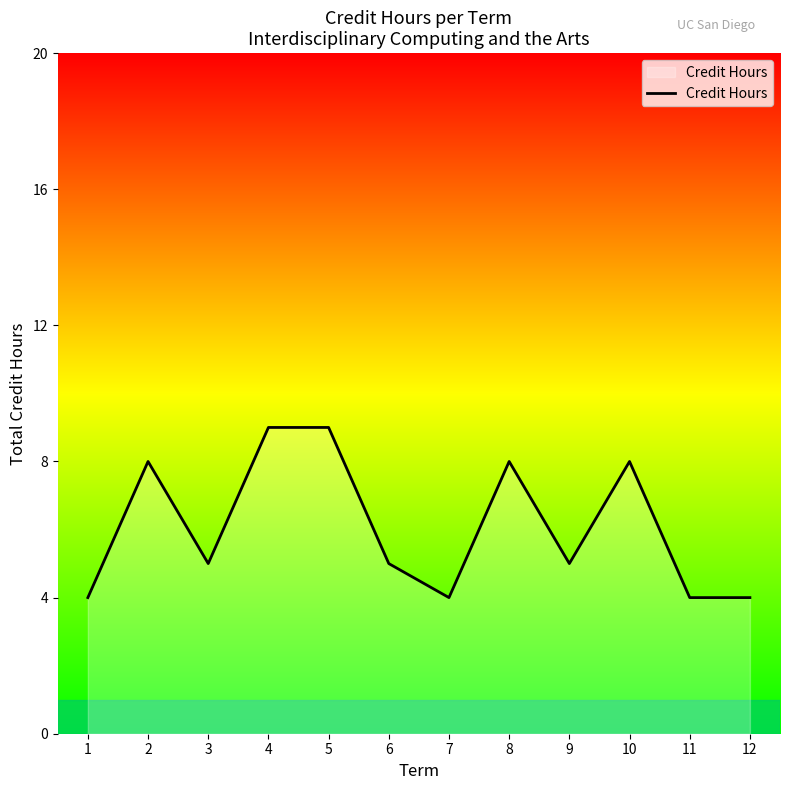

Is it true that the value at 11 is 4?

True